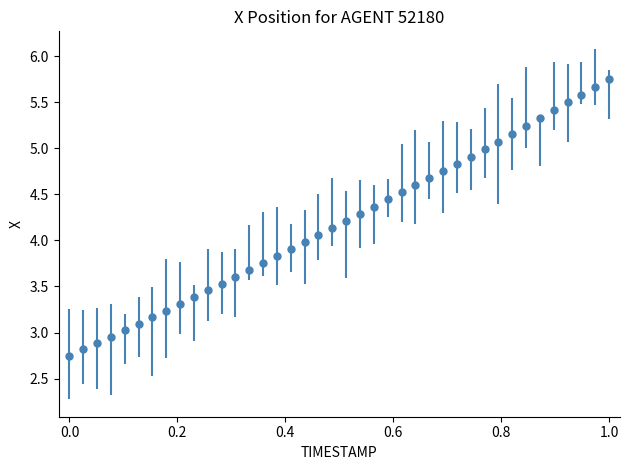

What is the value of the 26th point from the left?

4.6